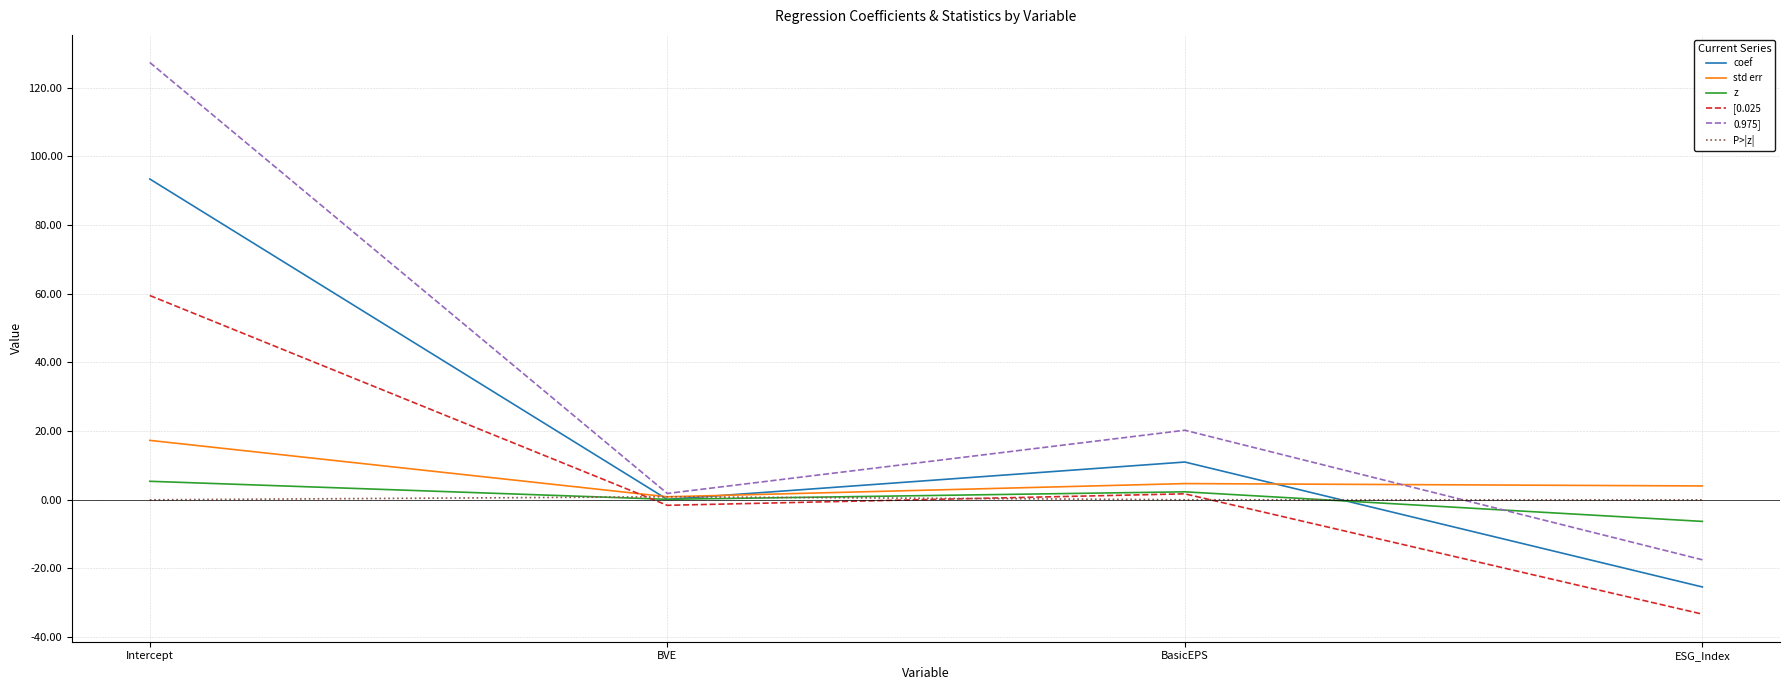

What is the approximate value of z at Intercept?

5.4